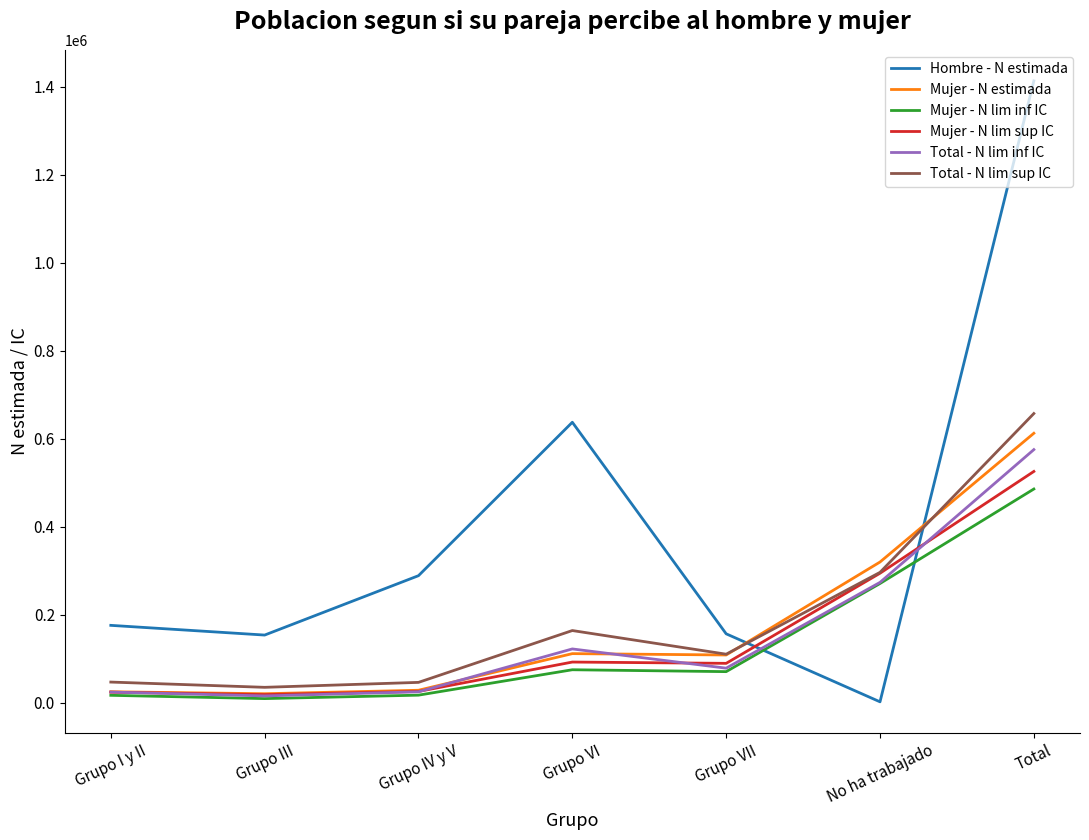

What is the difference between the maximum and second lowest values in the Total - N lim inf IC series?

550928